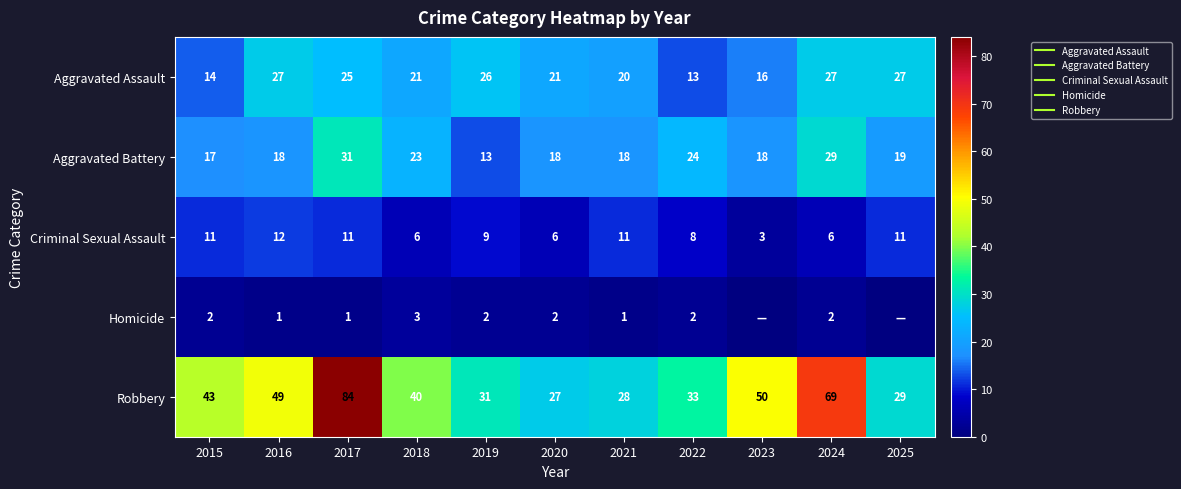

Where does the Robbery series first go above 40?

2015